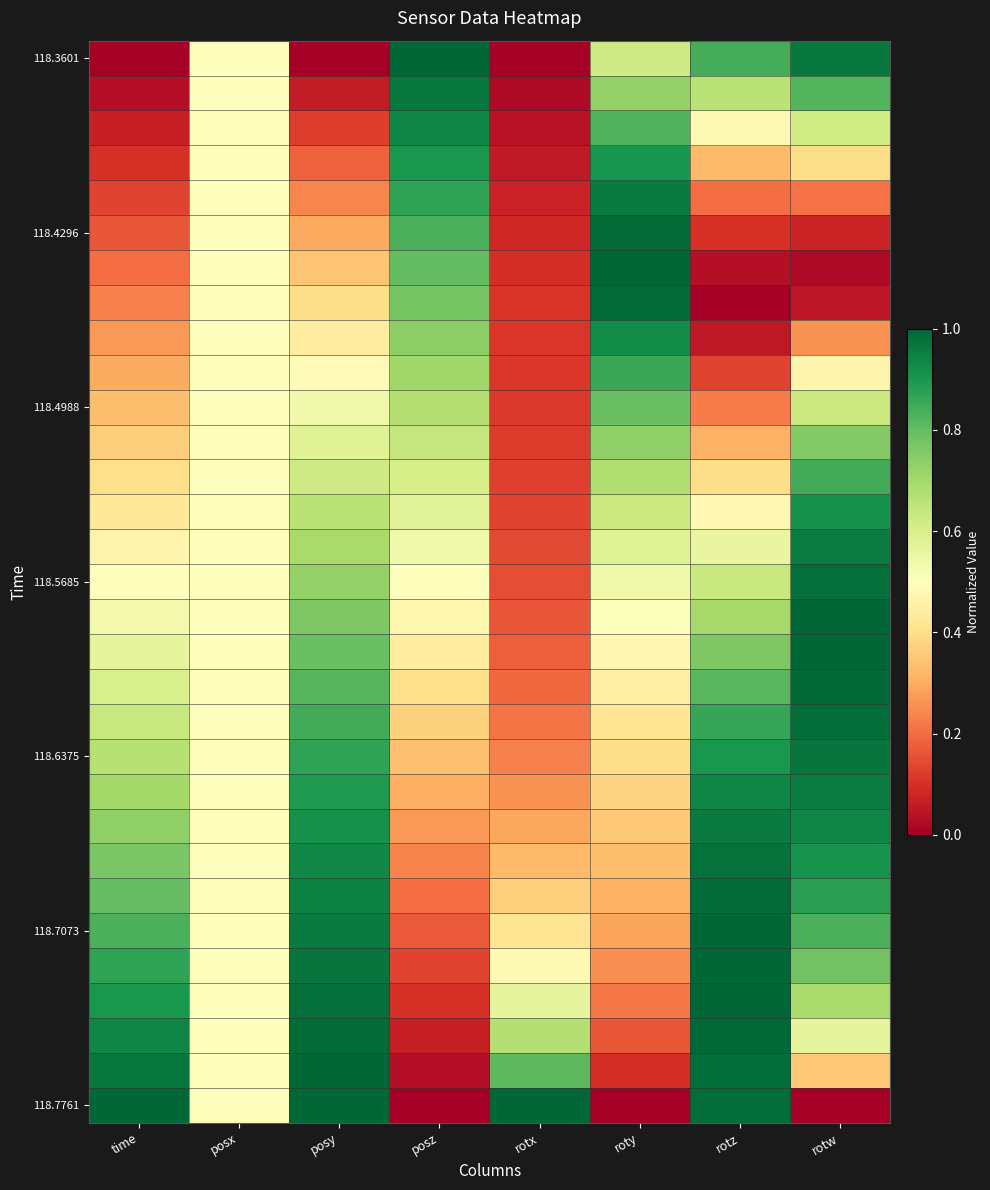

Which series changed the most between time and roty?

118.7761